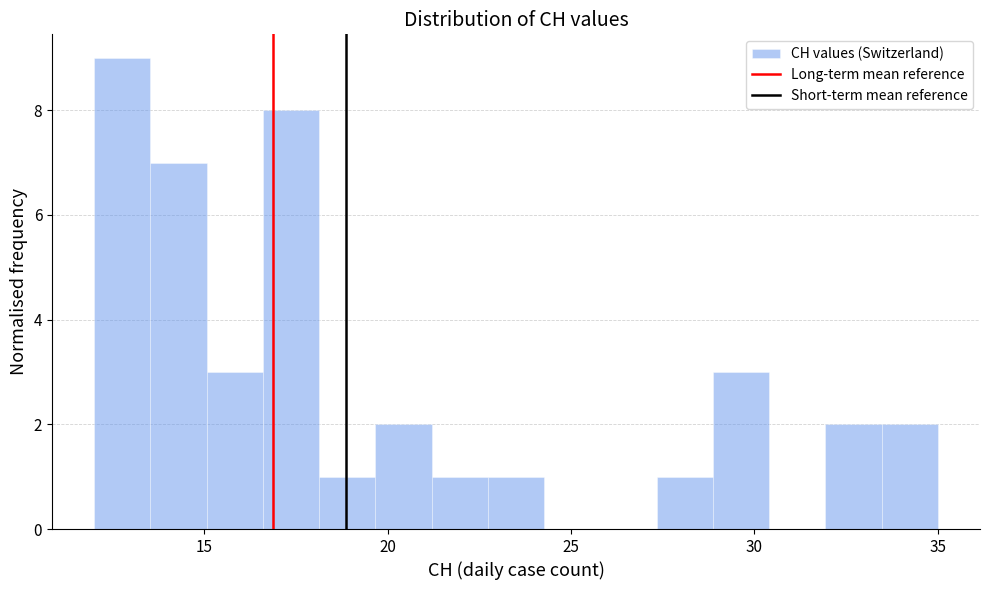

Read against the x-axis, roughly where is the centre of the tallest bar?

13.0